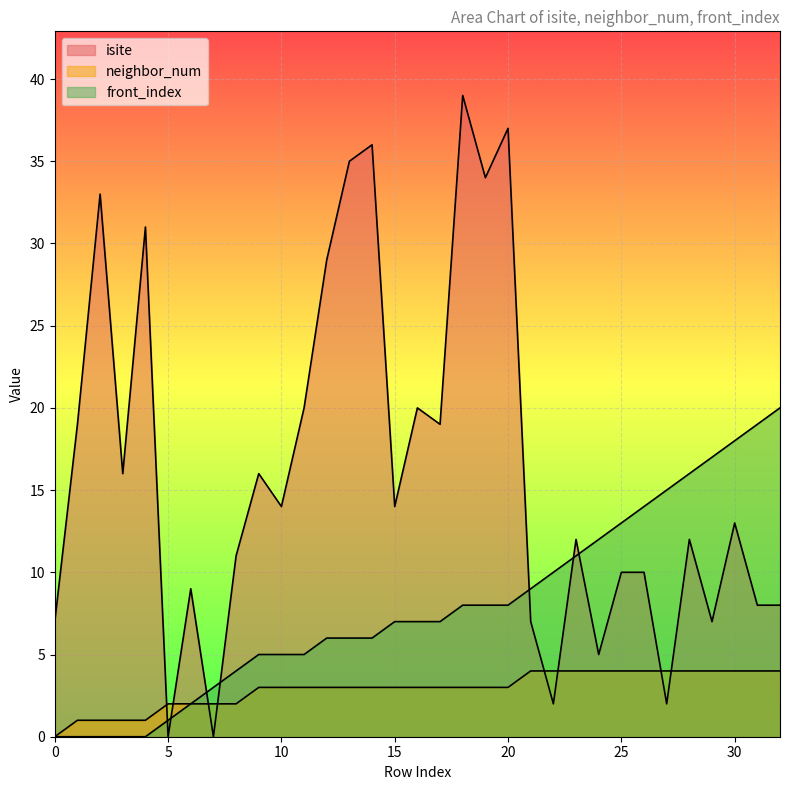

True or false: neighbor_num has a value of 3 at 11.

True